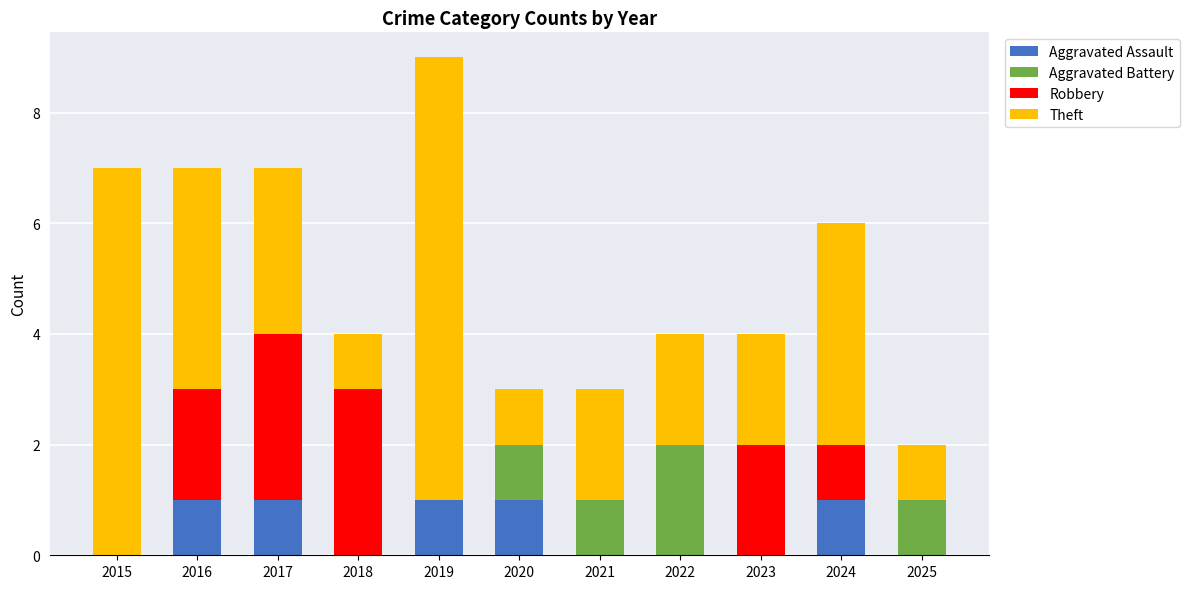

What is the sum of all Aggravated Assault values?

5